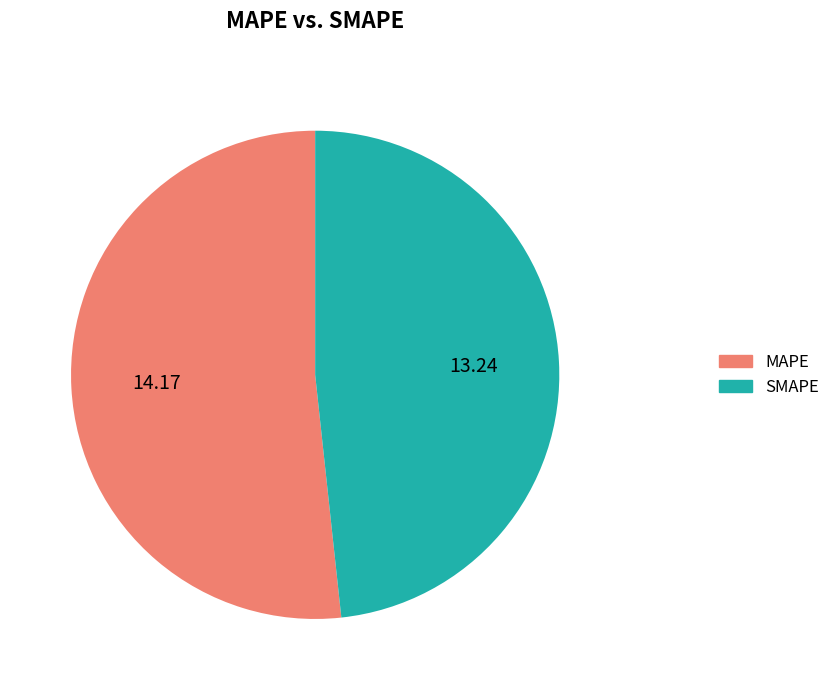

Which slice is the largest?

MAPE